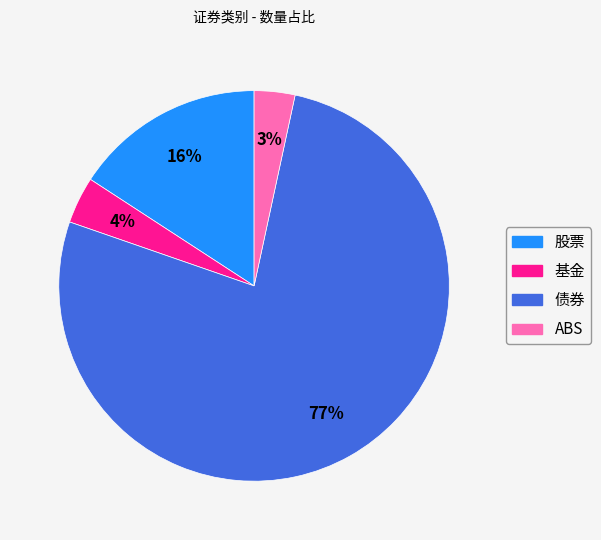

How many segments does this pie chart have?

4